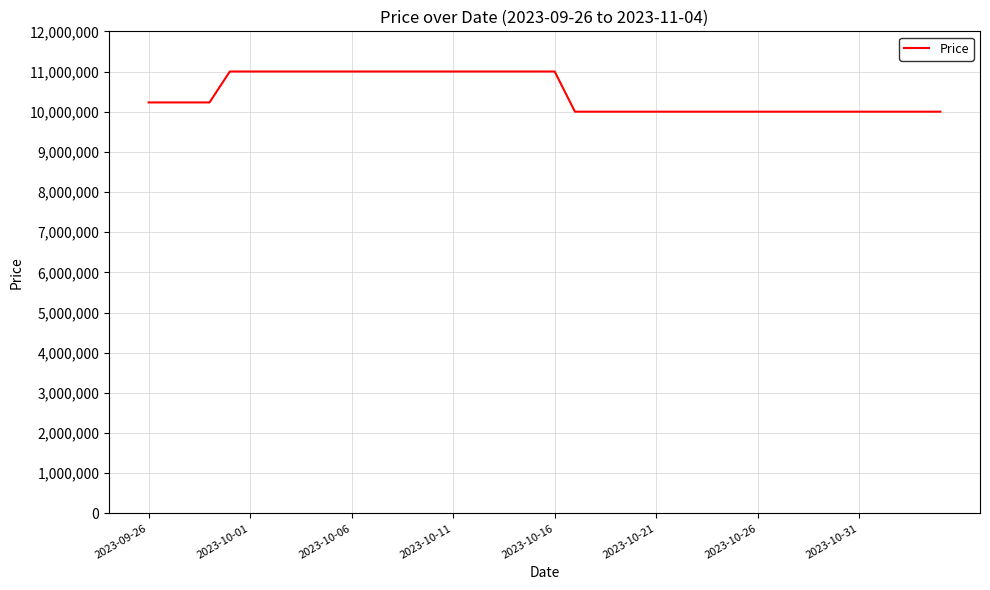

Reading right to left, extract all data points from this chart.

10000000	10000000	10000000	10000000	10000000	10000000	10000000	10000000	10000000	10000000	10000000	10000000	10000000	10000000	10000000	10000000	10000000	10000000	10000000	11000000	11000000	11000000	11000000	11000000	11000000	11000000	11000000	11000000	11000000	11000000	11000000	11000000	11000000	11000000	11000000	11000000	10230000	10230000	10230000	10230000